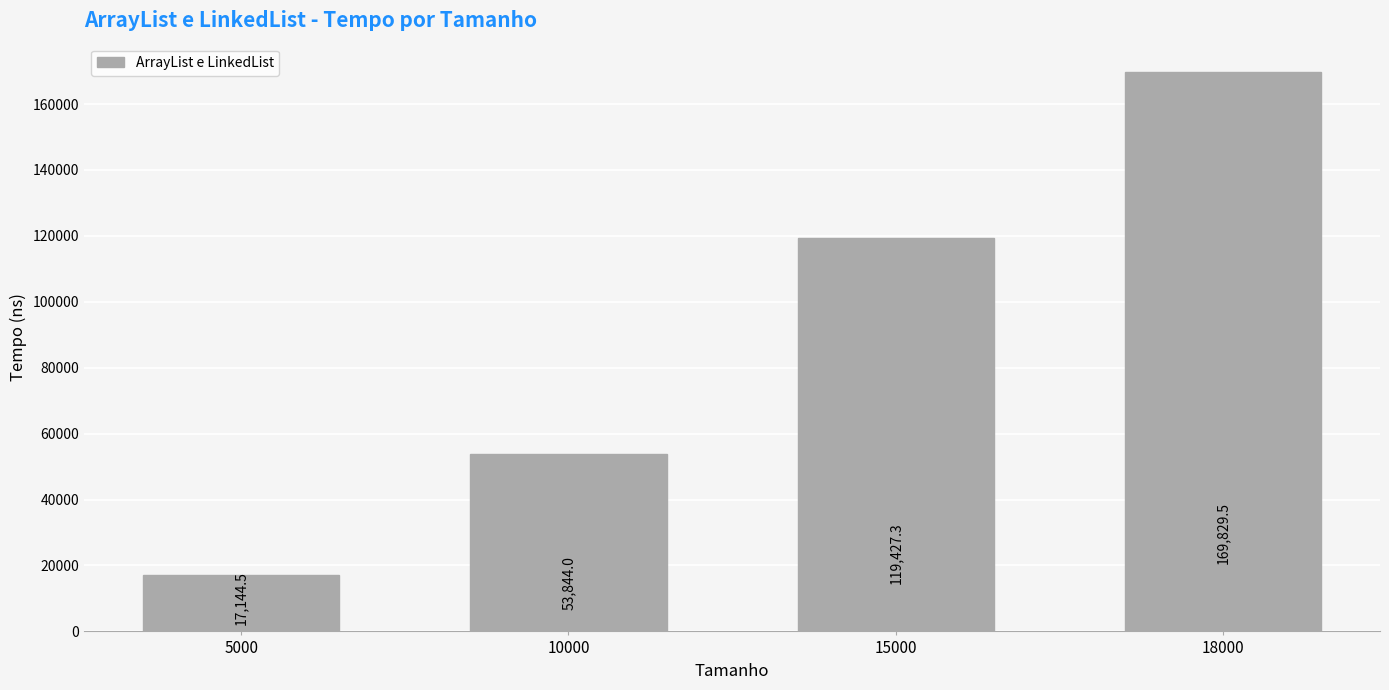

Reading right to left, list all the values displayed in this chart.

169829.5	119427.3	53844.0	17144.5